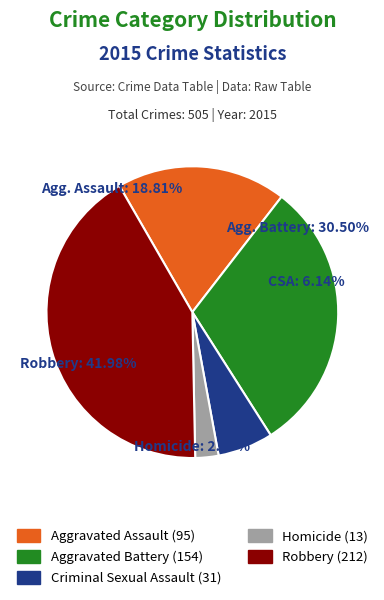

Count the number of slices in the pie.

5